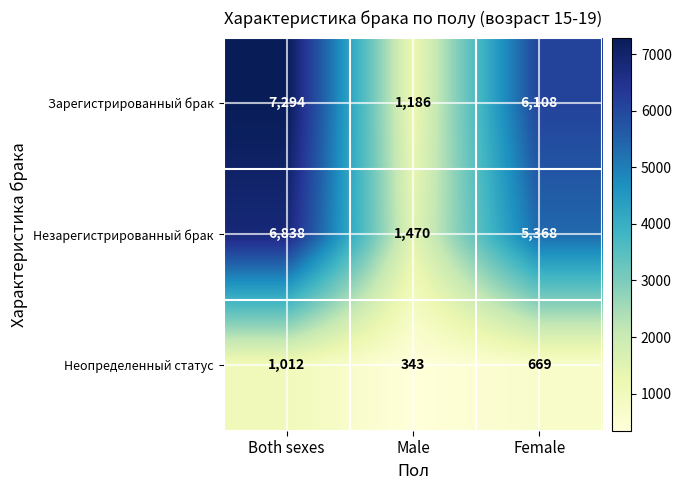

List the labels in order of Неопределенный статус value, largest first.

Both sexes, Female, Male